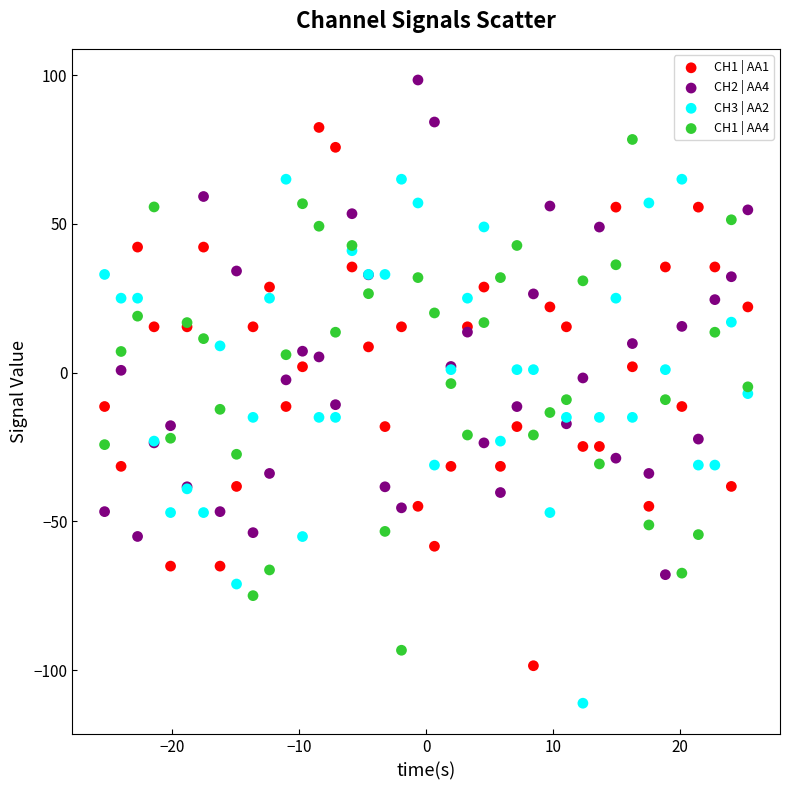

Which series reaches the minimum Y coordinate?

CH3 | AA2